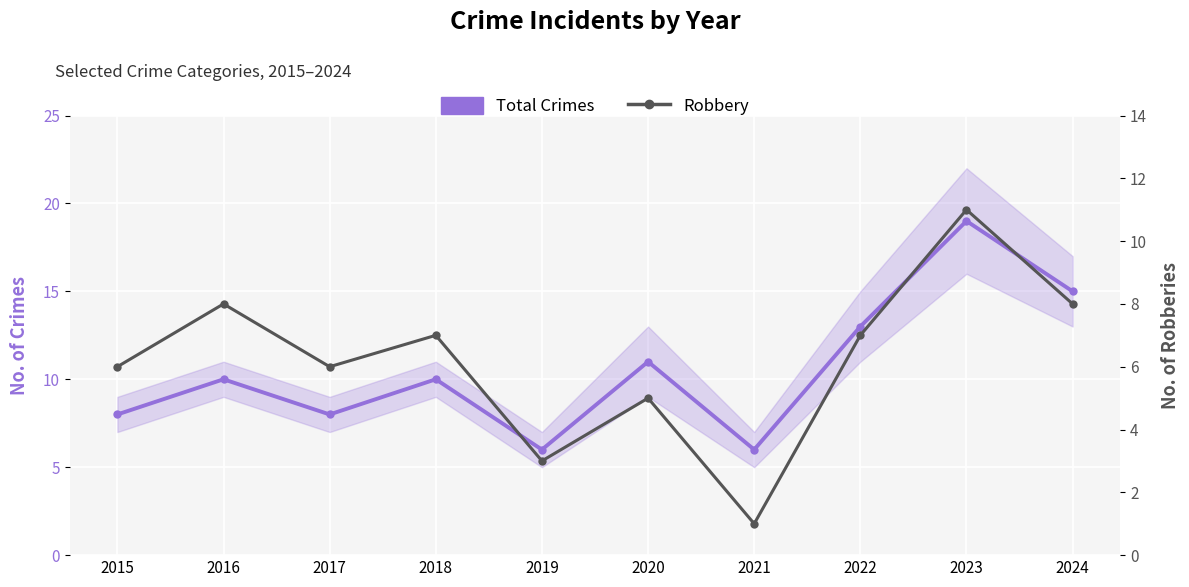

Which series has the largest range (max minus min)?

Total Crimes